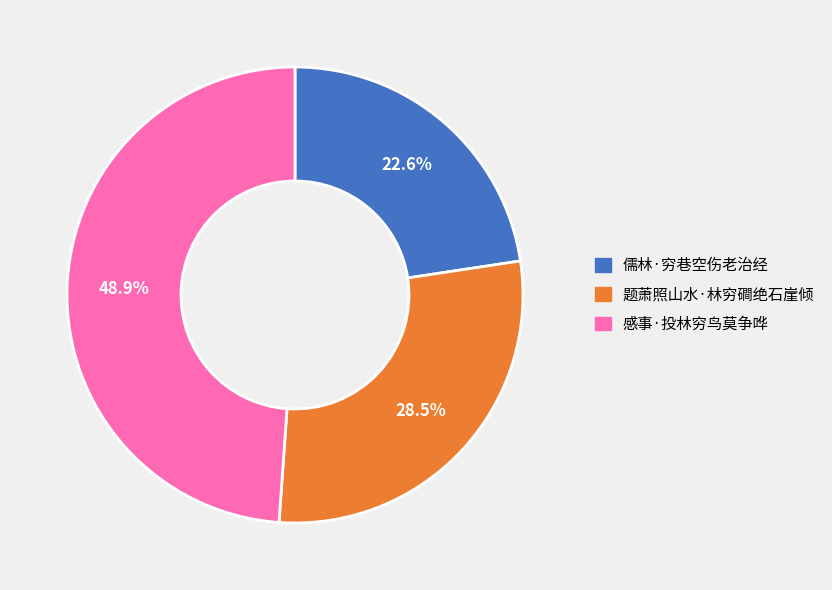

What is the ratio of the value at 感事·投林穷鸟莫争哗 to the value at 题萧照山水·林穷磵绝石崖倾?

1.7